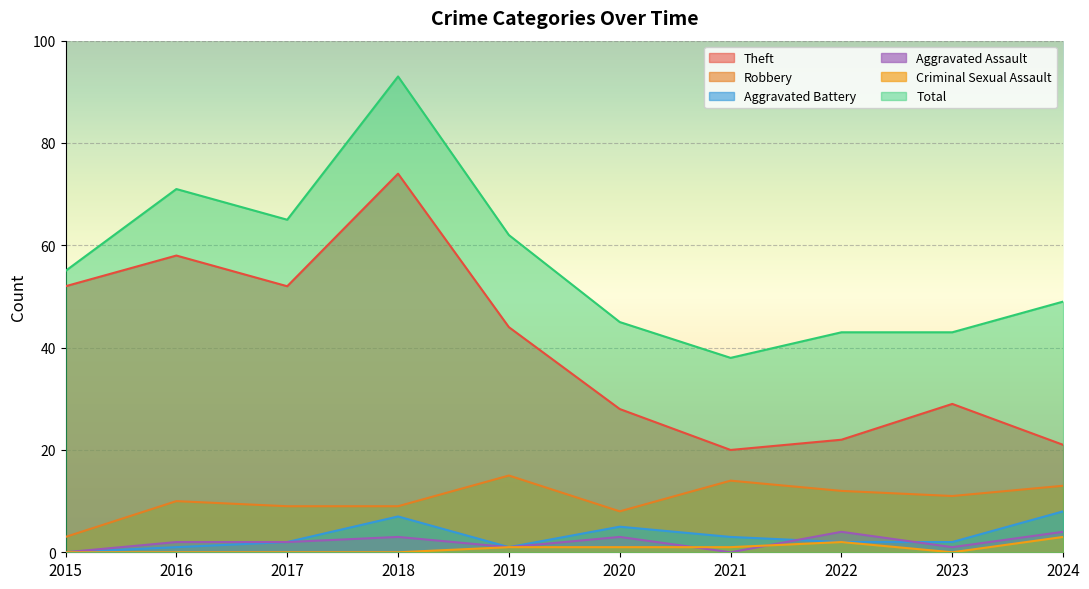

List the labels in order of Robbery value, largest first.

2019, 2021, 2024, 2022, 2023, 2016, 2017, 2018, 2020, 2015